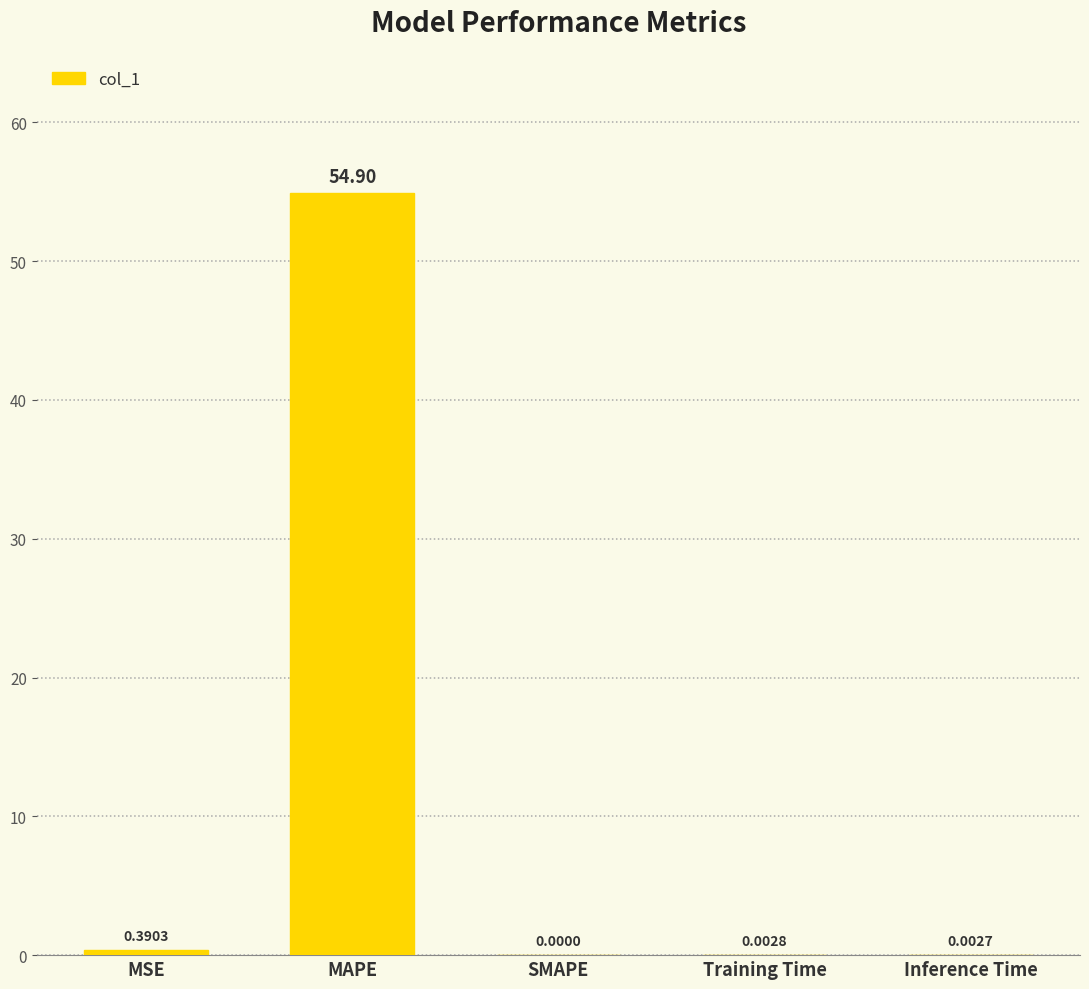

What is the sum of all values?

55.3